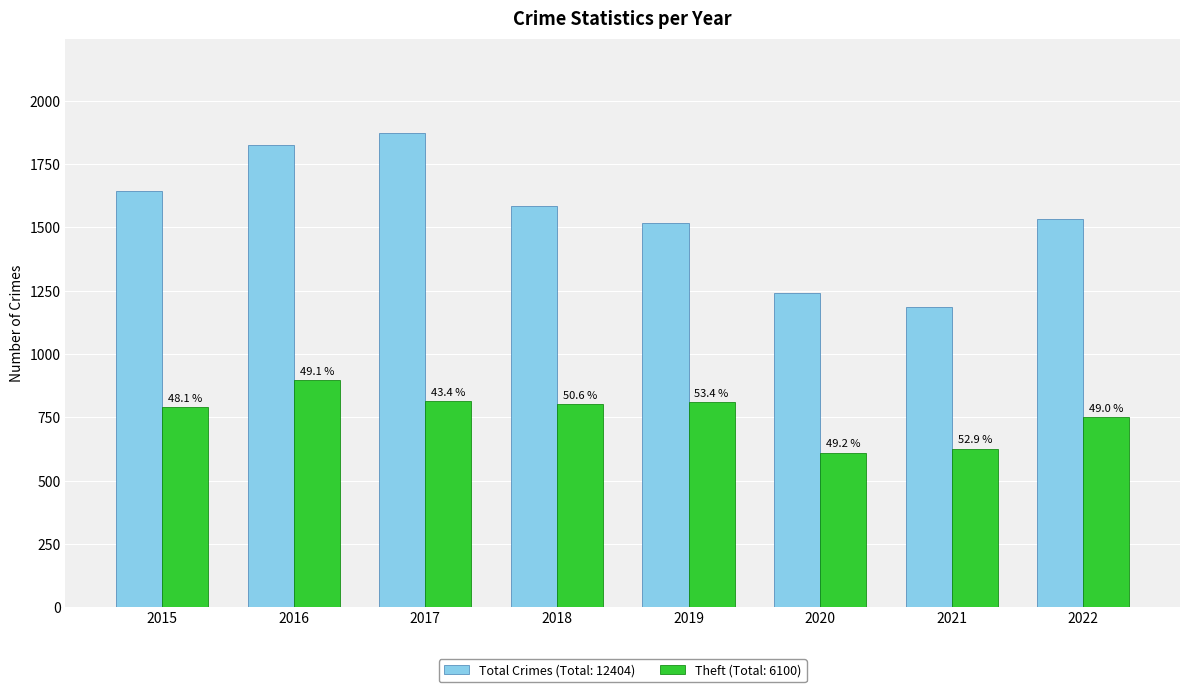

Between 2019 and 2017, which is larger?

2017